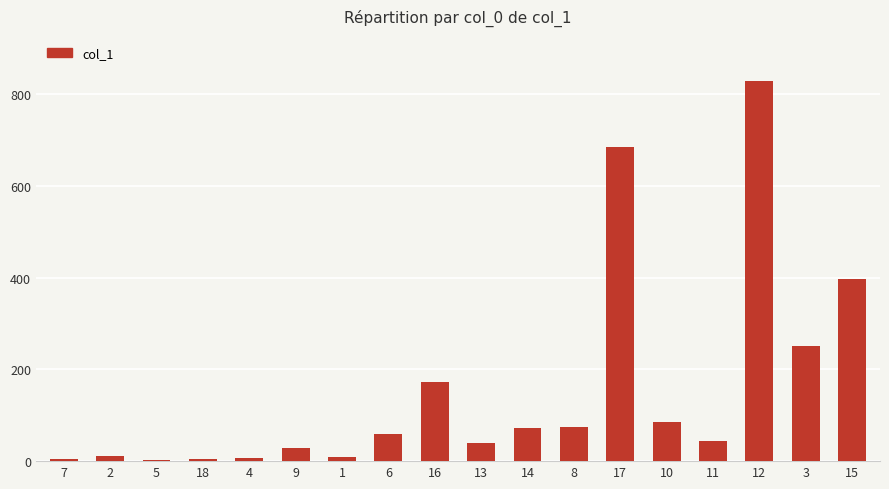

True or false: the data shows 39.6 at 13.

True